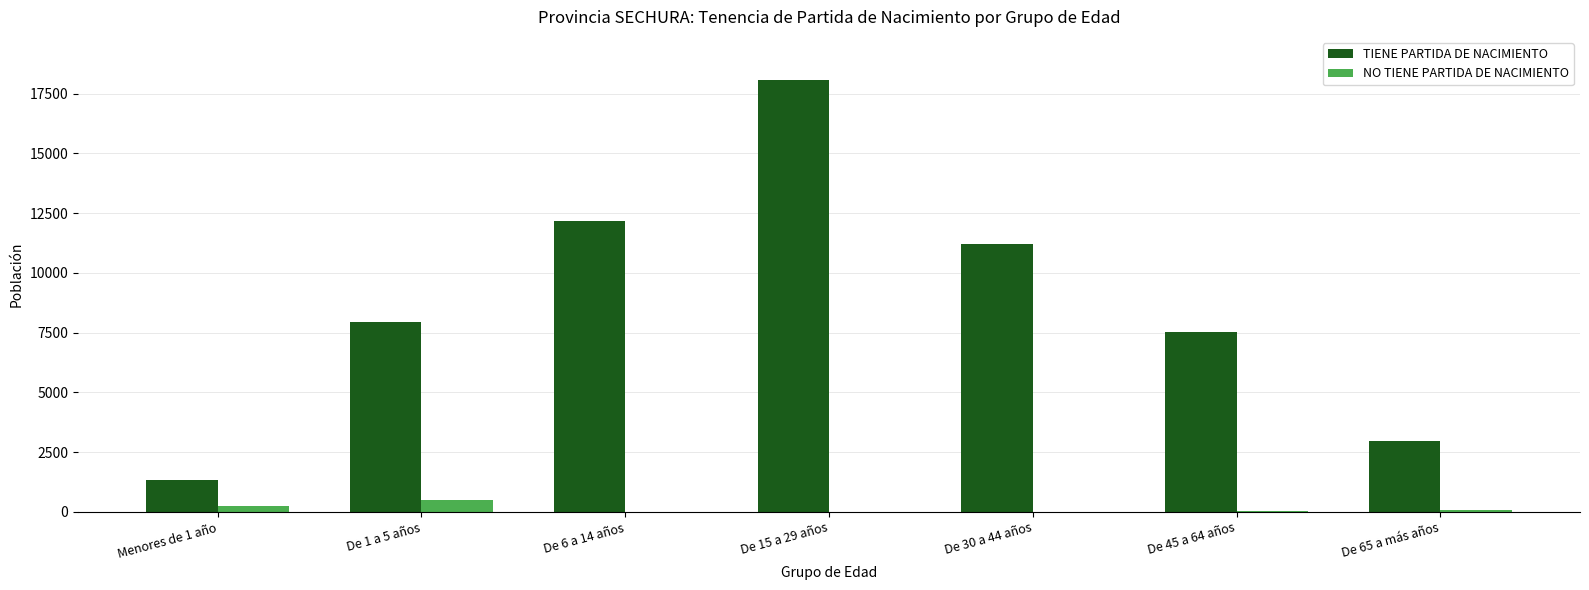

Where does the NO TIENE PARTIDA DE NACIMIENTO series first go above 14?

Menores de 1 año